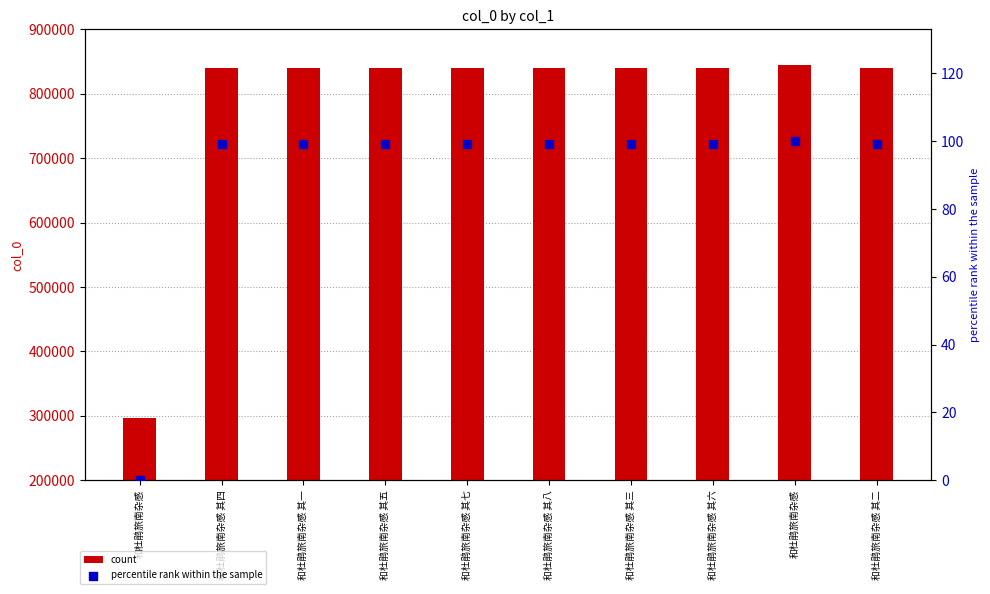

Which series contains the lowest Y value?

percentile rank